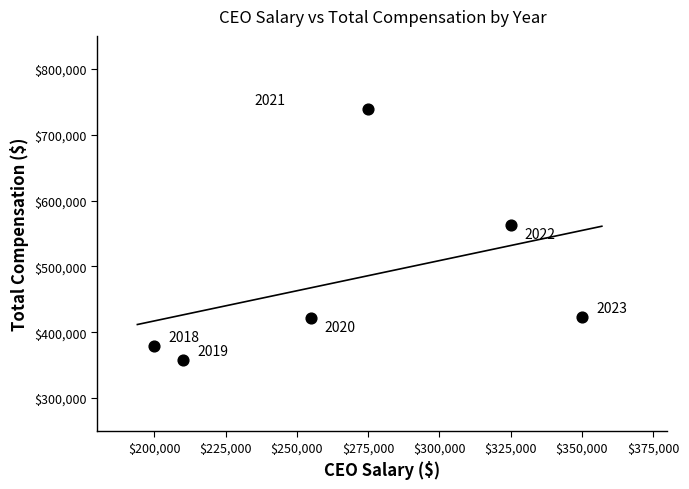

What is the range of Y values (max minus min)?

380587